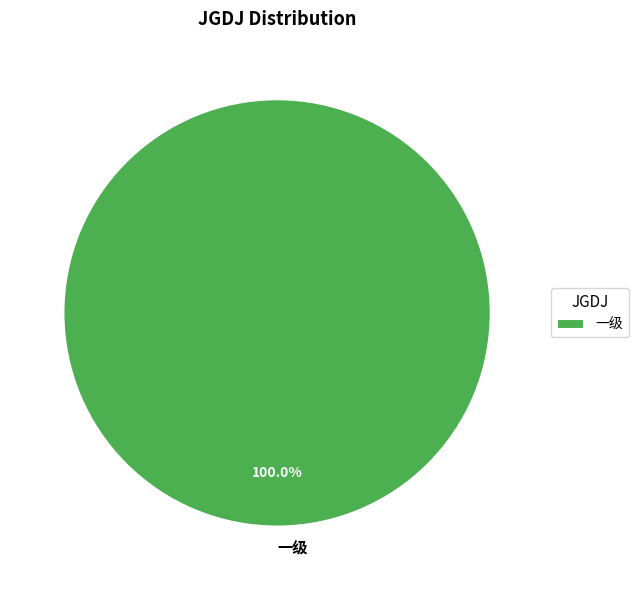

How many slices are in this pie chart?

1